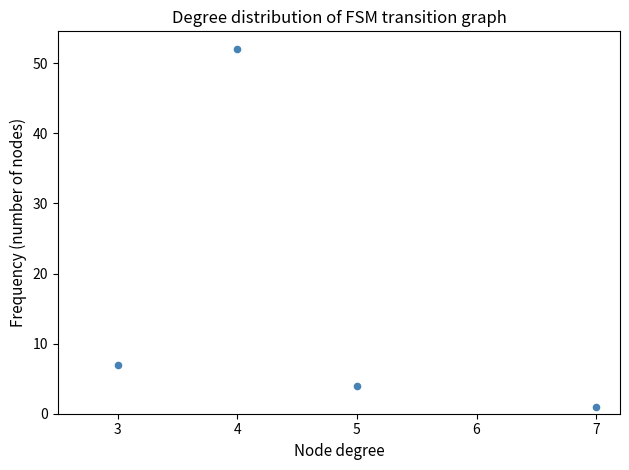

What Y value in the scatter plot is closest to 26?

7